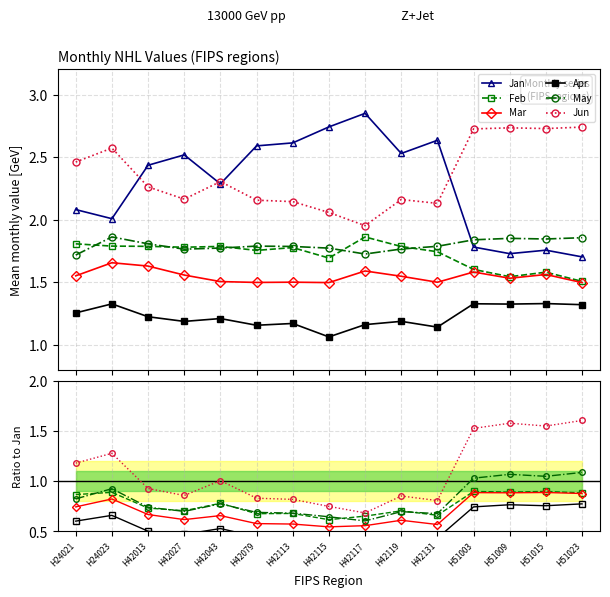

At which category does Jan reach its first local peak?

H42027